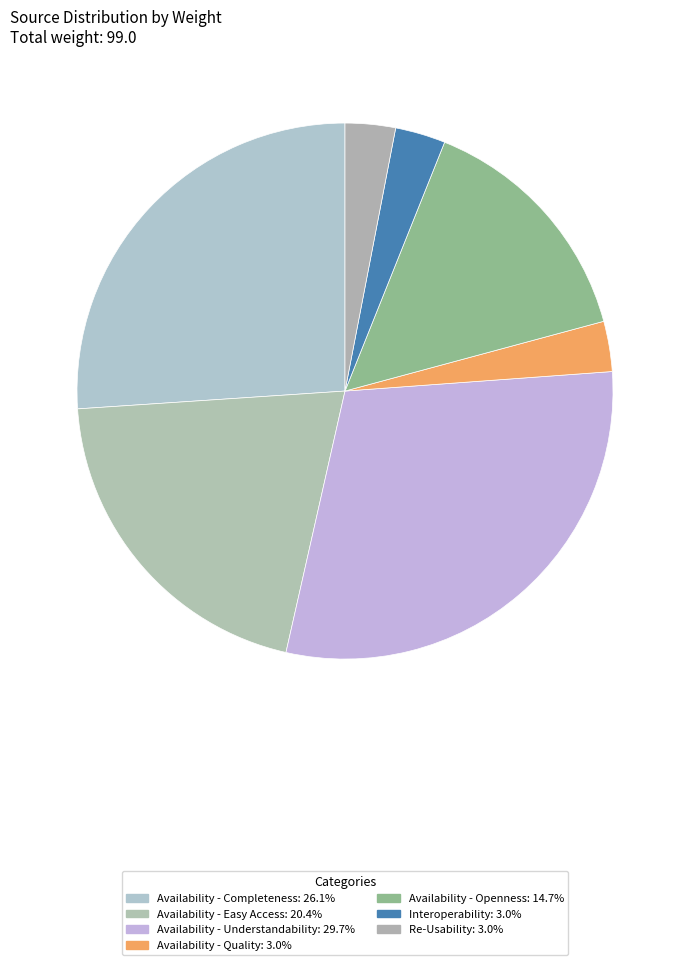

Does any single category account for the majority?

No